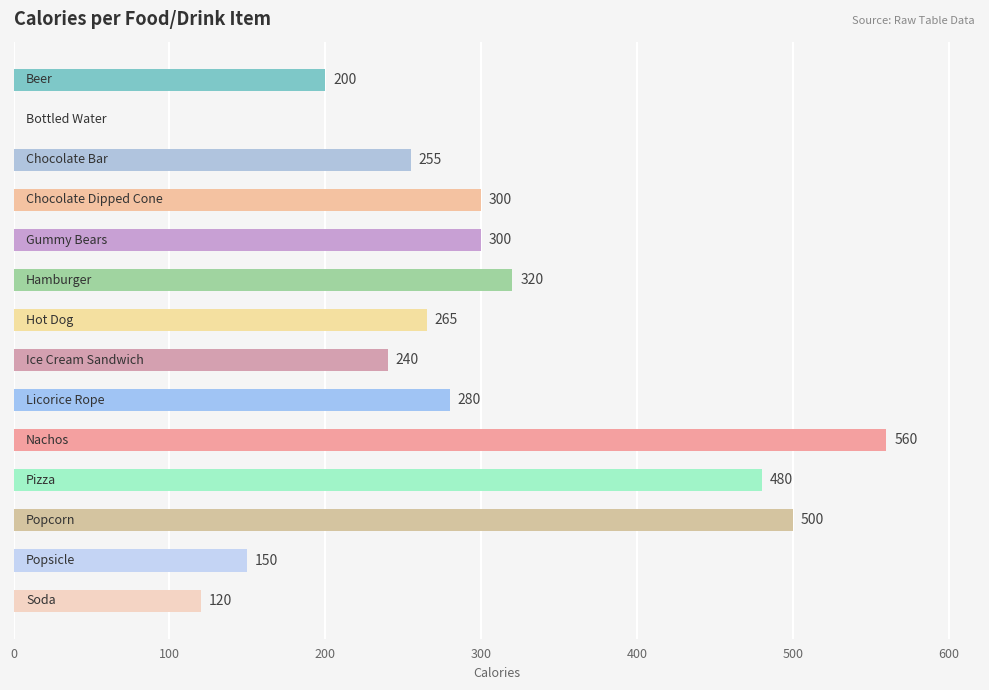

What is the sum of all values?

3970